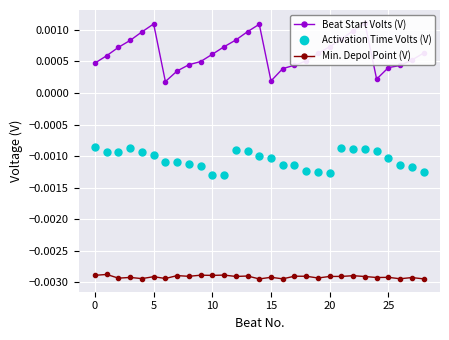

Rank the series by their average value, from lowest to highest.

Min. Depol Point (V), Activation Time Volts (V), Beat Start Volts (V)